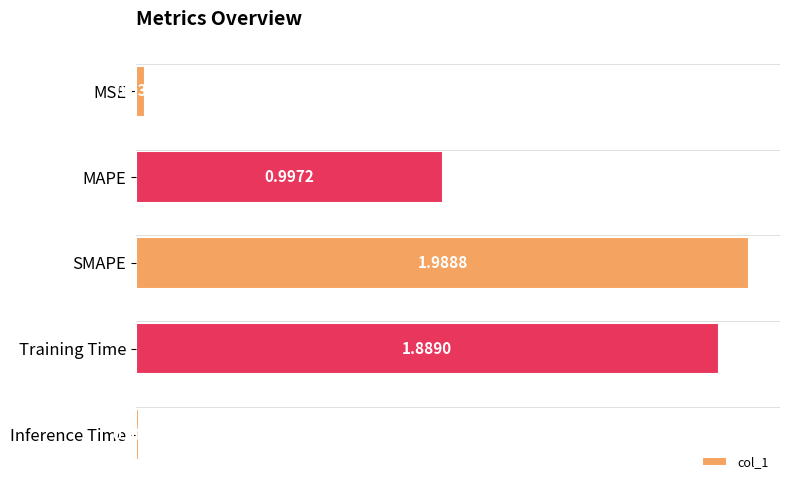

List the labels in order of value, largest first.

SMAPE, Training Time, MAPE, MSE, Inference Time